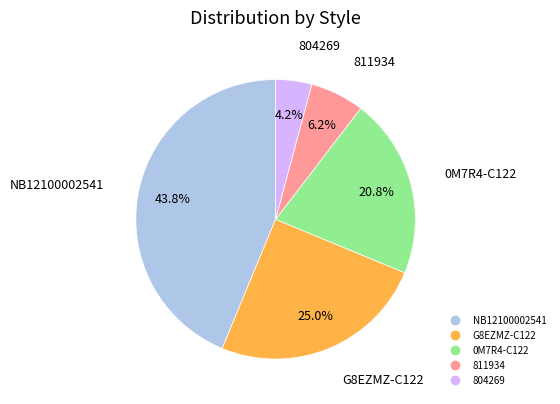

Does any single category account for the majority?

No